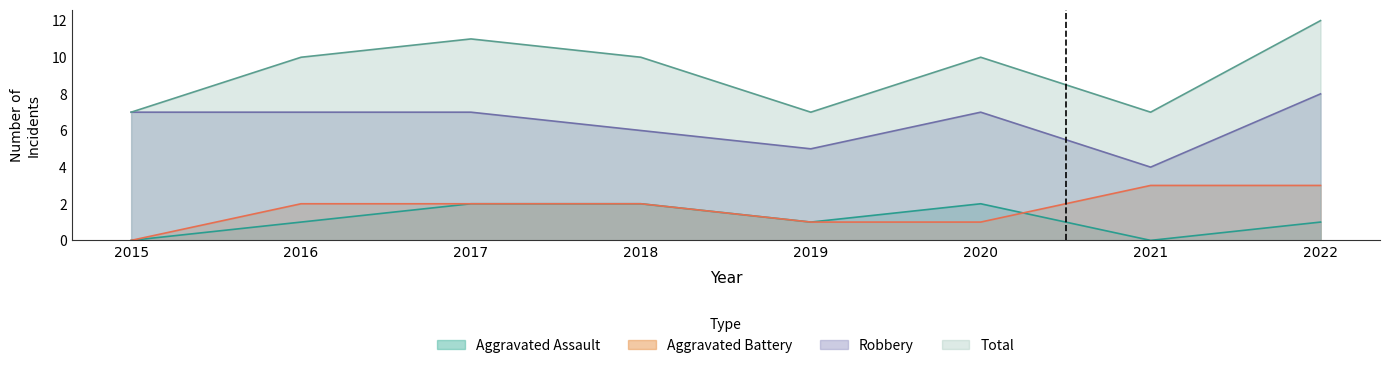

Where is the first local maximum for Robbery?

2020